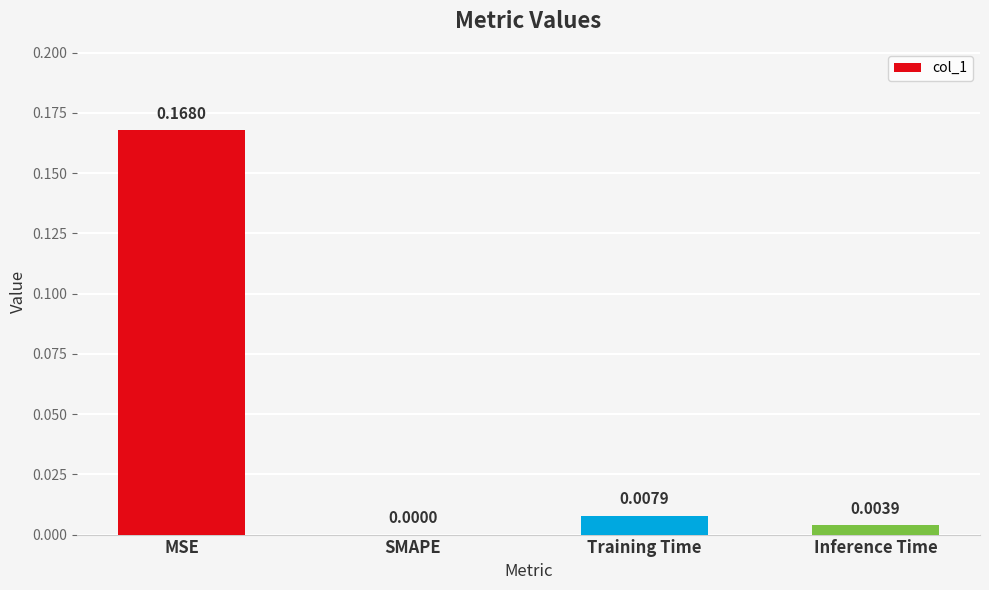

How many values are above zero?

3